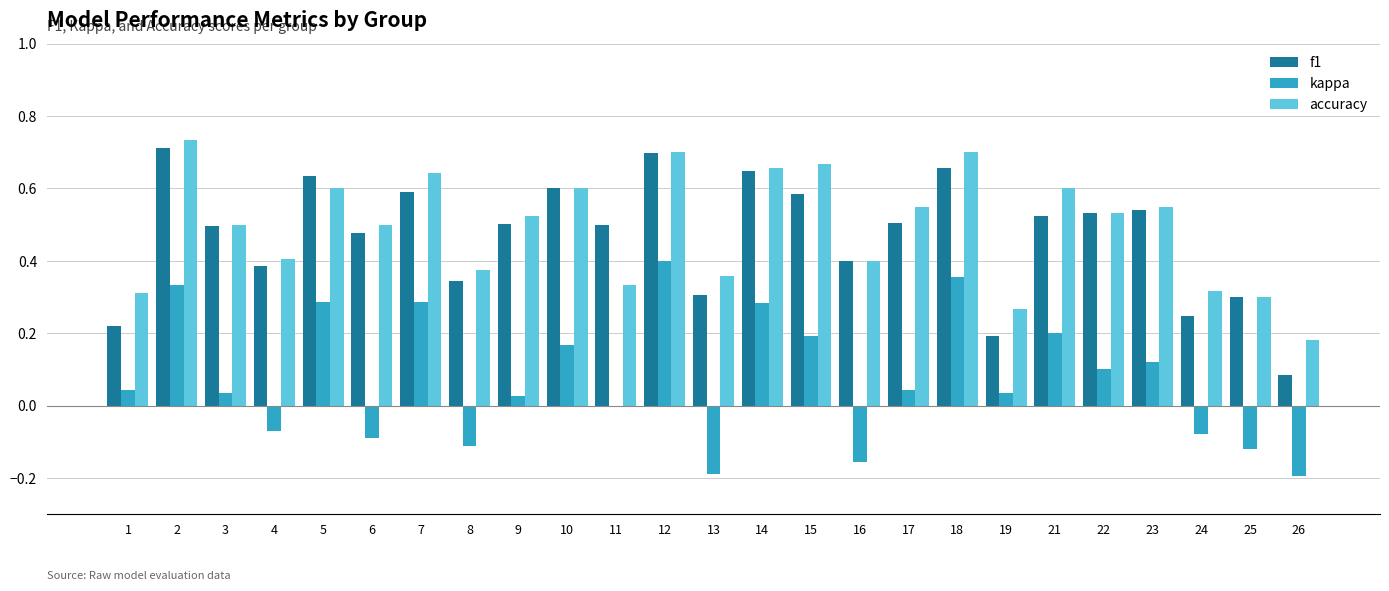

What is the sum of all kappa values?

1.9